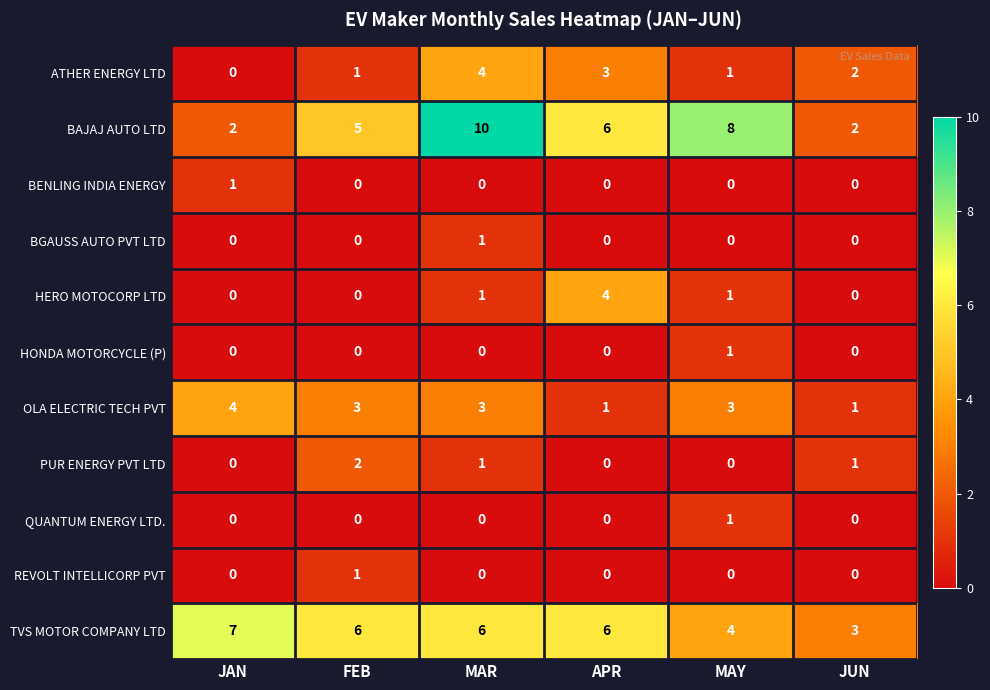

How many data points does each series have?

6